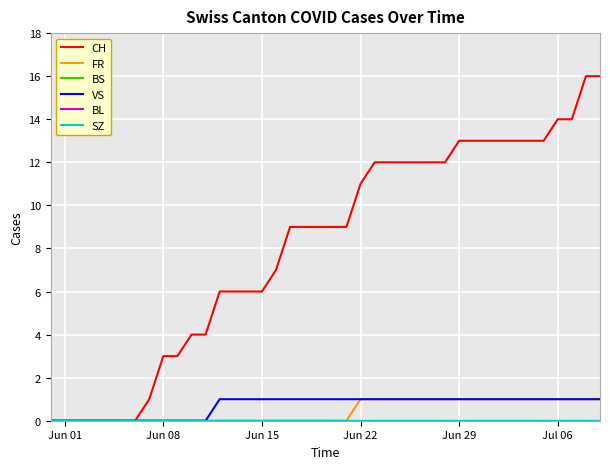

Does the chart display data point markers on the line(s)?

No